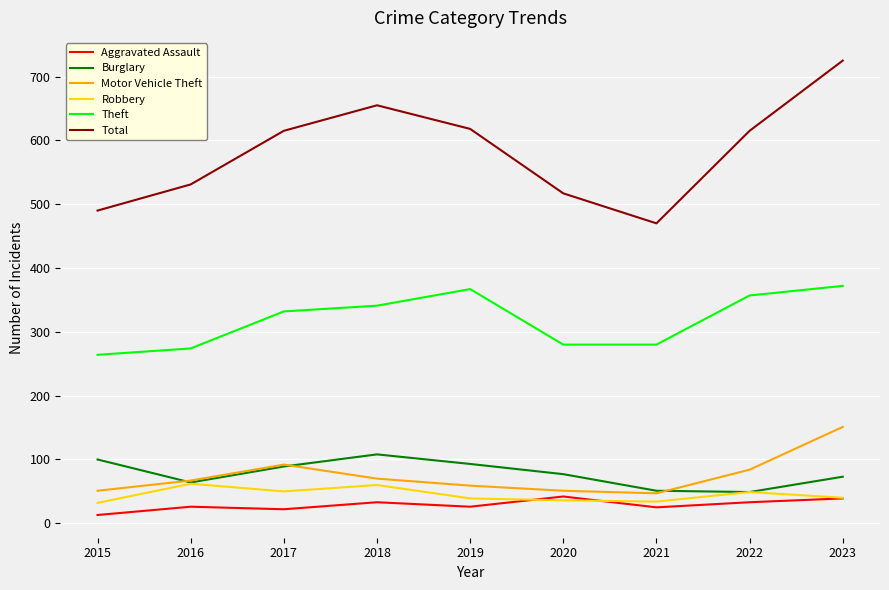

How many values in the Theft series are below 332?

4